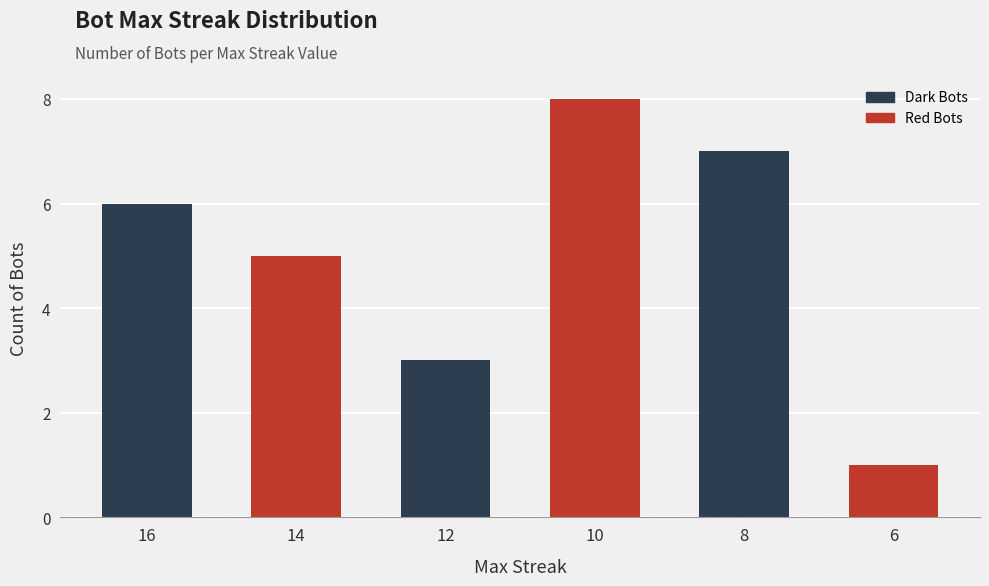

What value does the data have at 10?

8